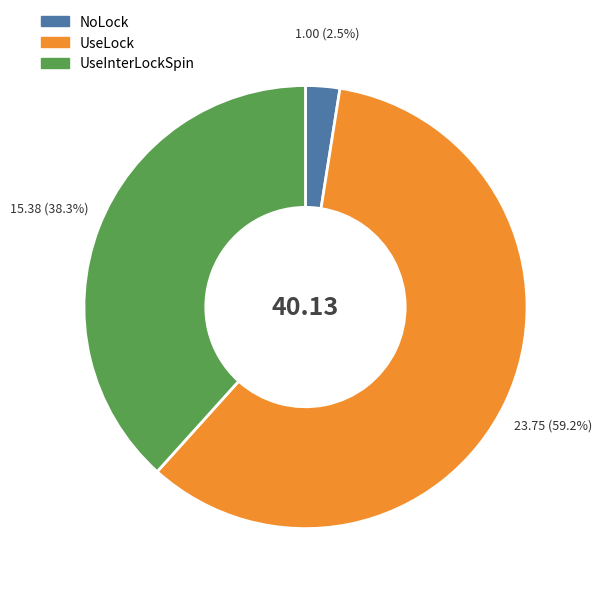

Between NoLock and UseInterLockSpin, which is larger?

UseInterLockSpin